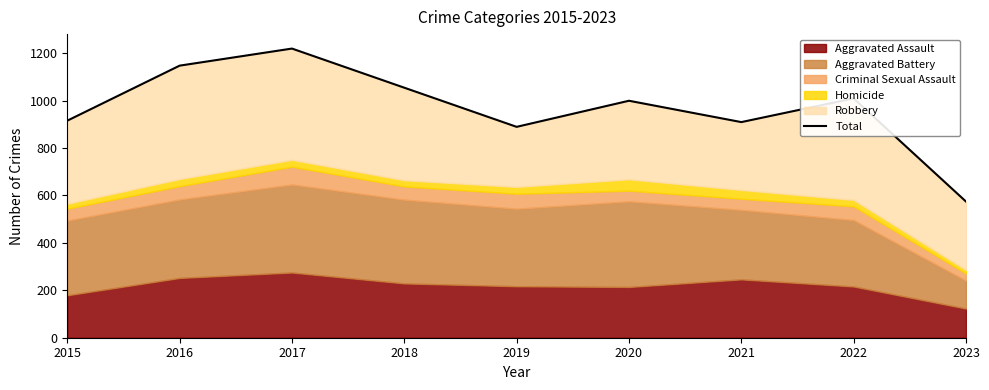

What is the difference between the maximum and minimum values?

645